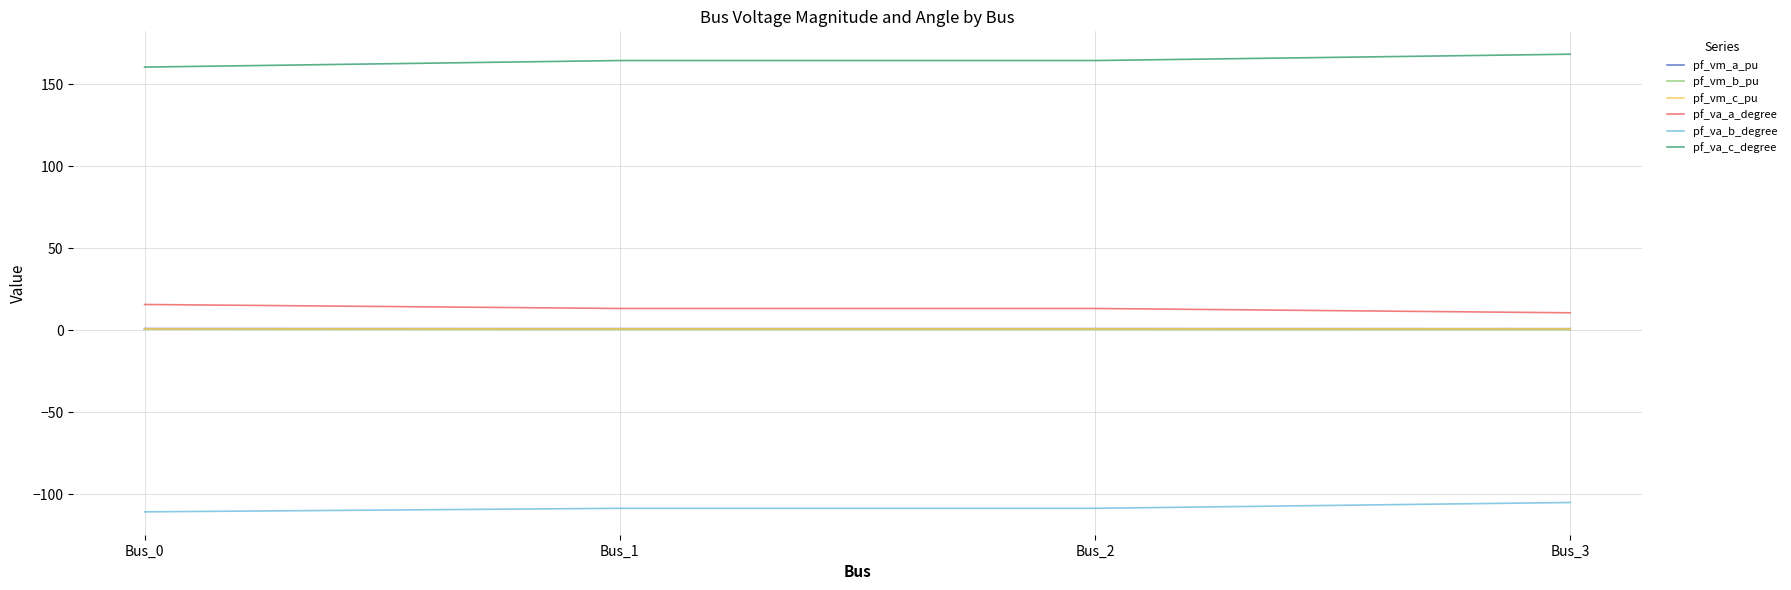

Where does the pf_va_a_degree series first go above 13?

Bus_0